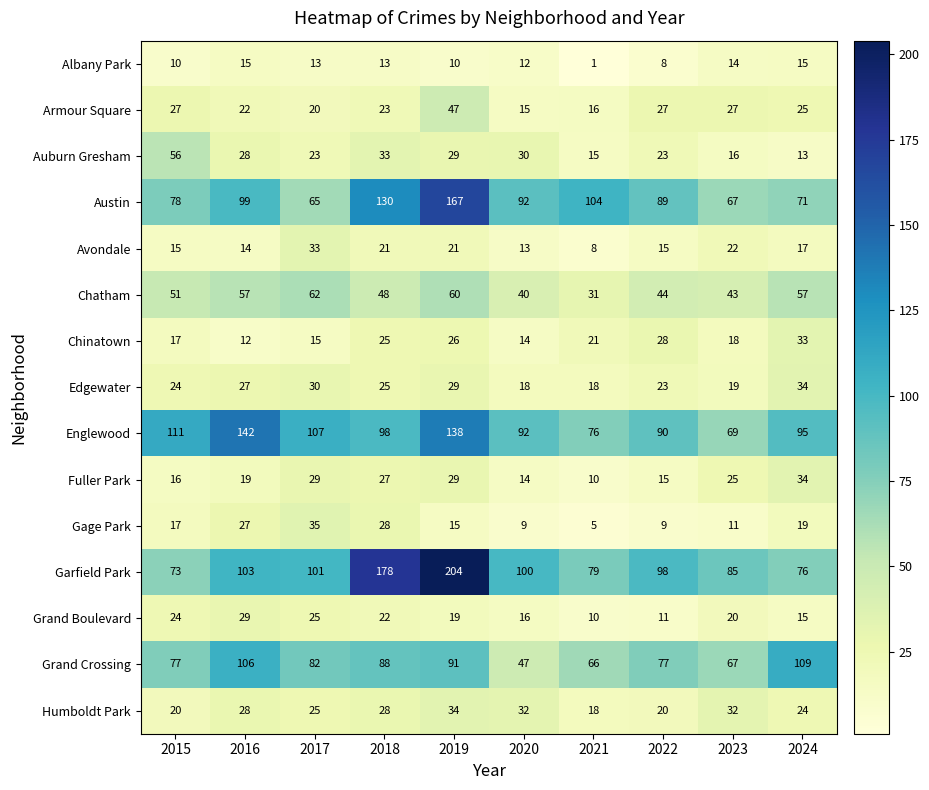

At which category is the sum across all series the highest?

2019